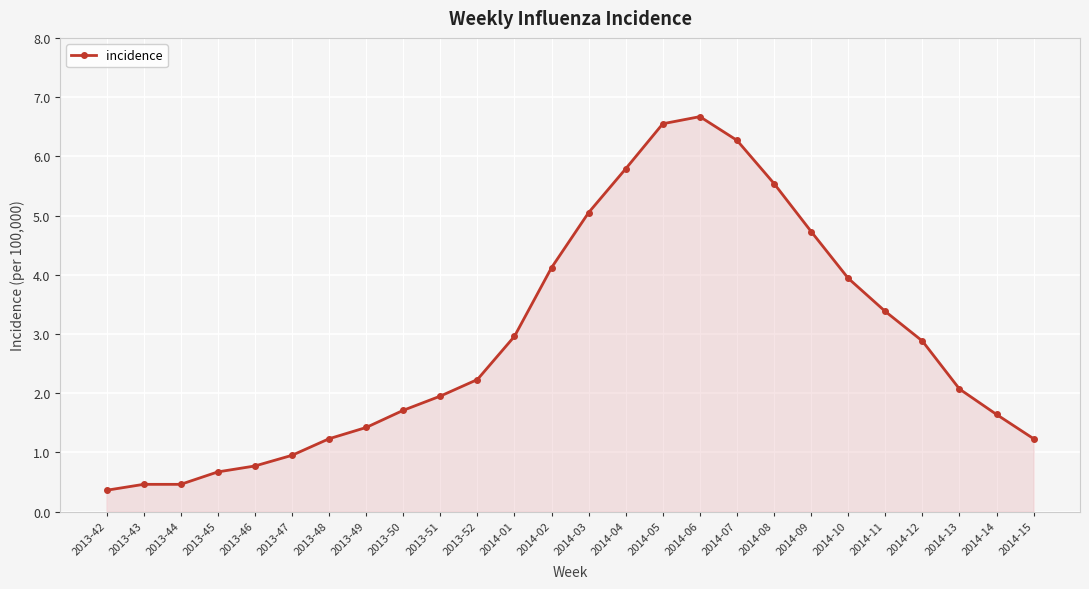

What value does the data have at 2013-42?

0.4